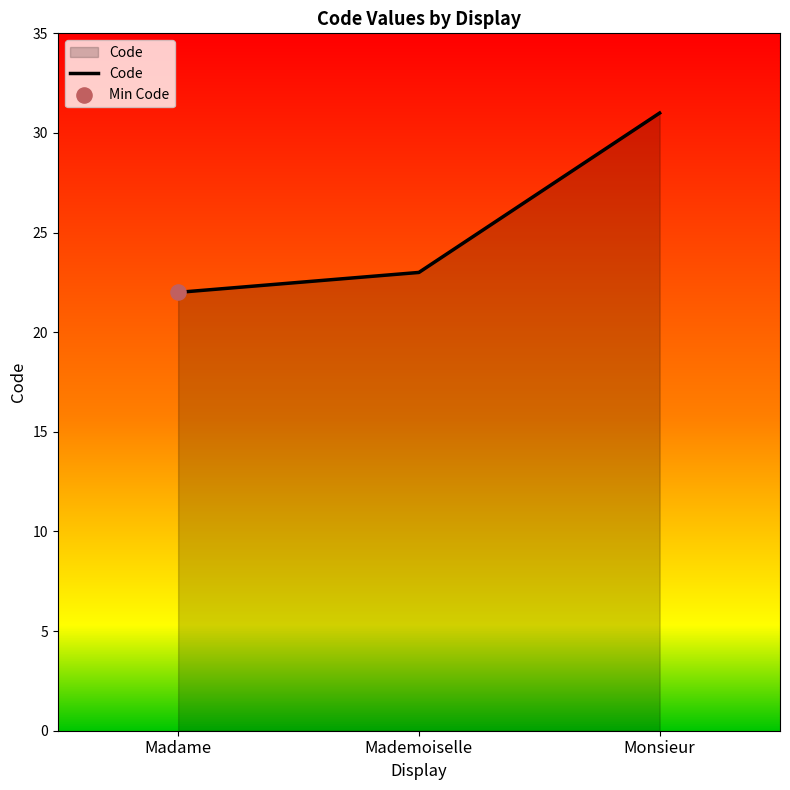

Between Monsieur and Mademoiselle, which is larger?

Monsieur